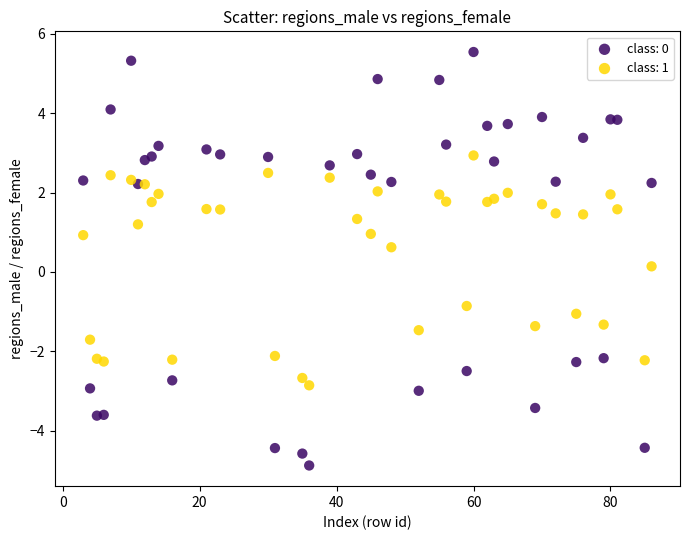

Which series reaches the maximum Y coordinate?

class: 0